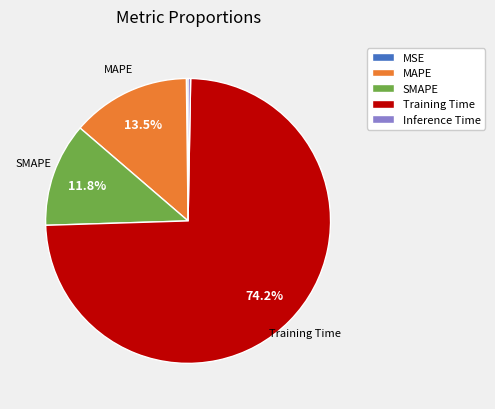

Which category has the biggest portion of the pie?

Training Time